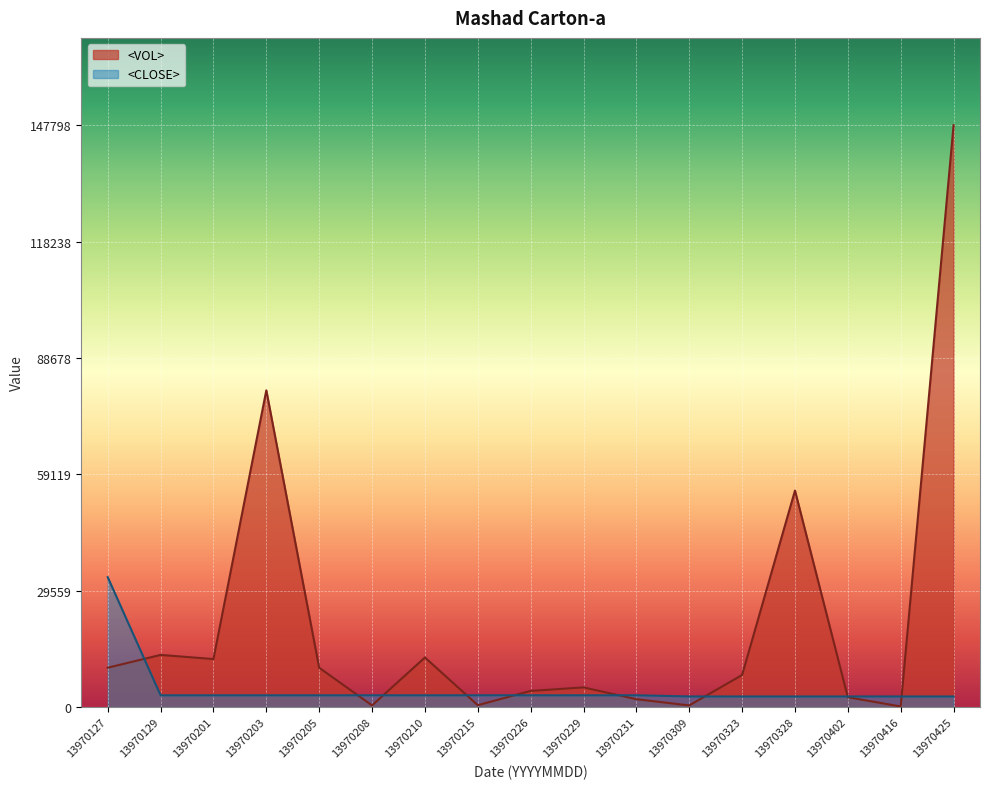

How many values in the <VOL> series are below 8149?

8